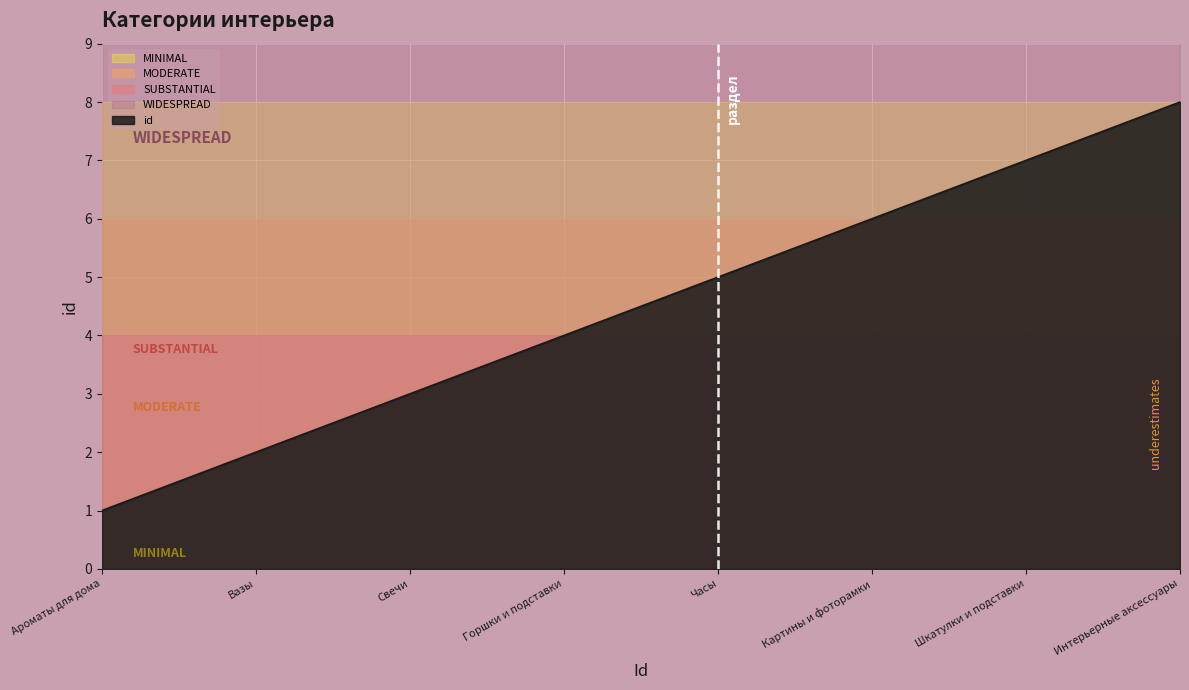

What is the sum of the values at Горшки и подставки and Интерьерные аксессуары?

12